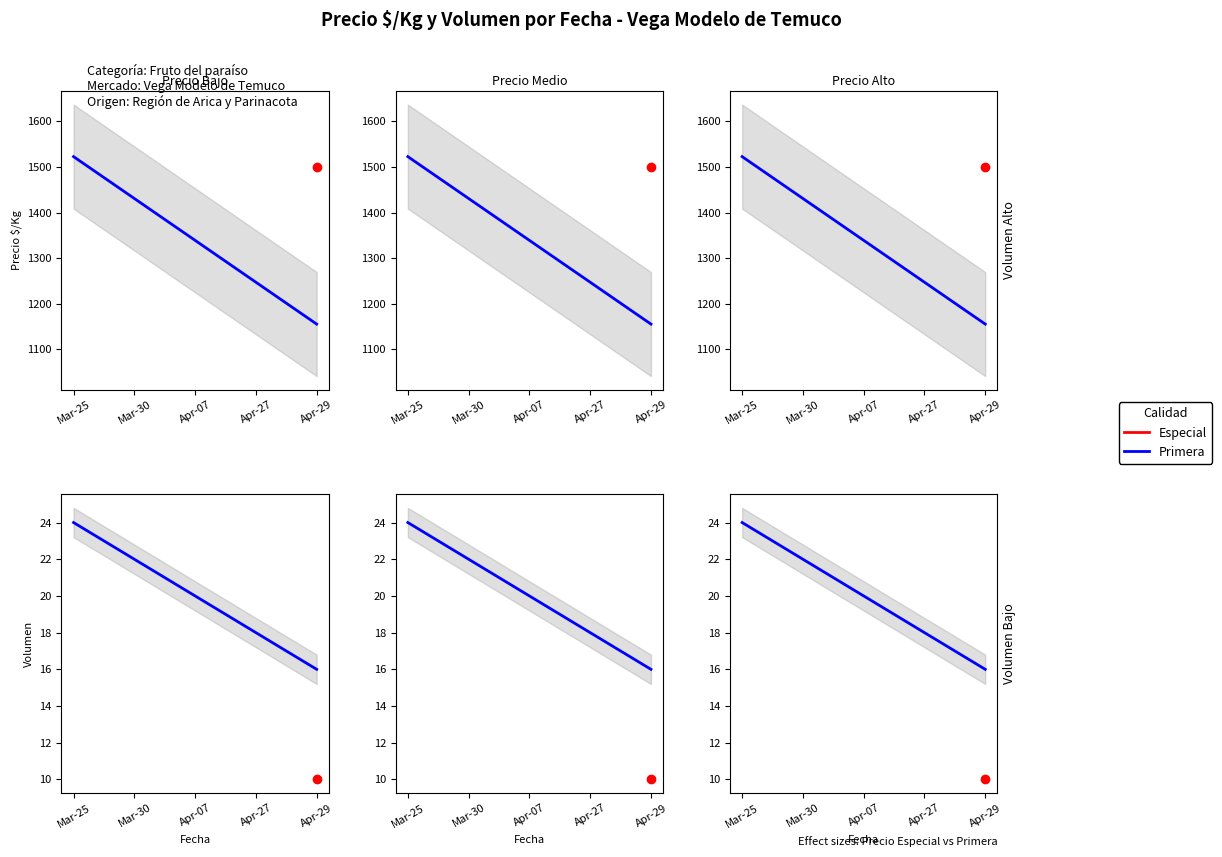

What is the change in value from Mar-25 to Apr-29?

-8.0